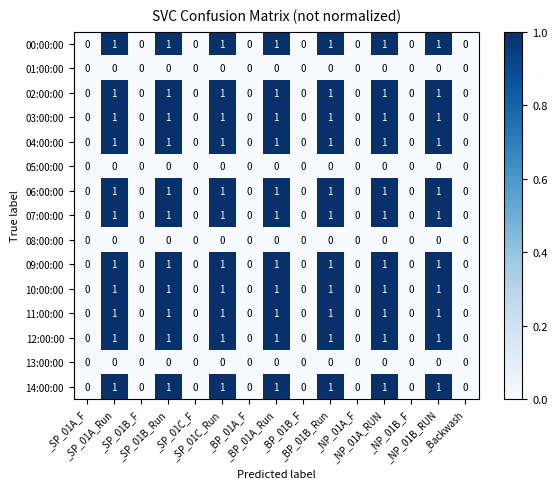

How many series are shown in this chart?

15